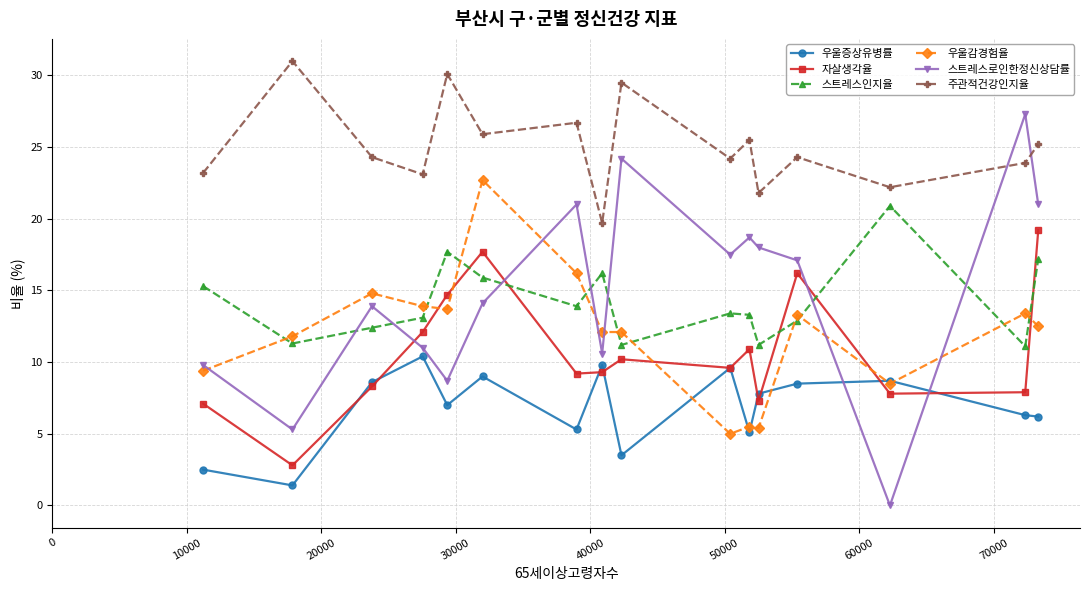

At how many categories does at least one series exceed 6?

16